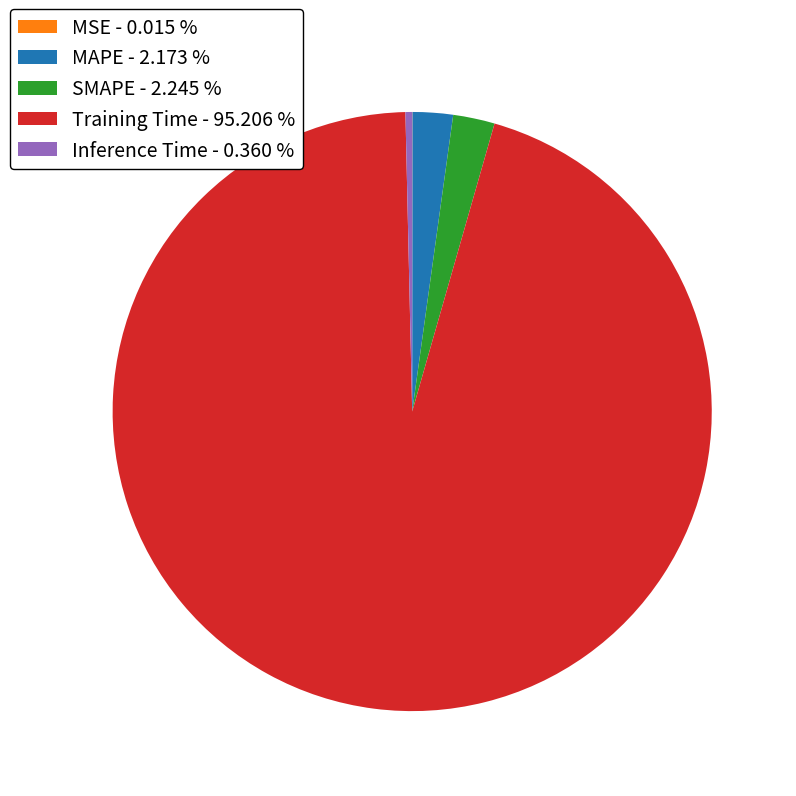

Is there any slice that represents more than half of the pie?

Yes